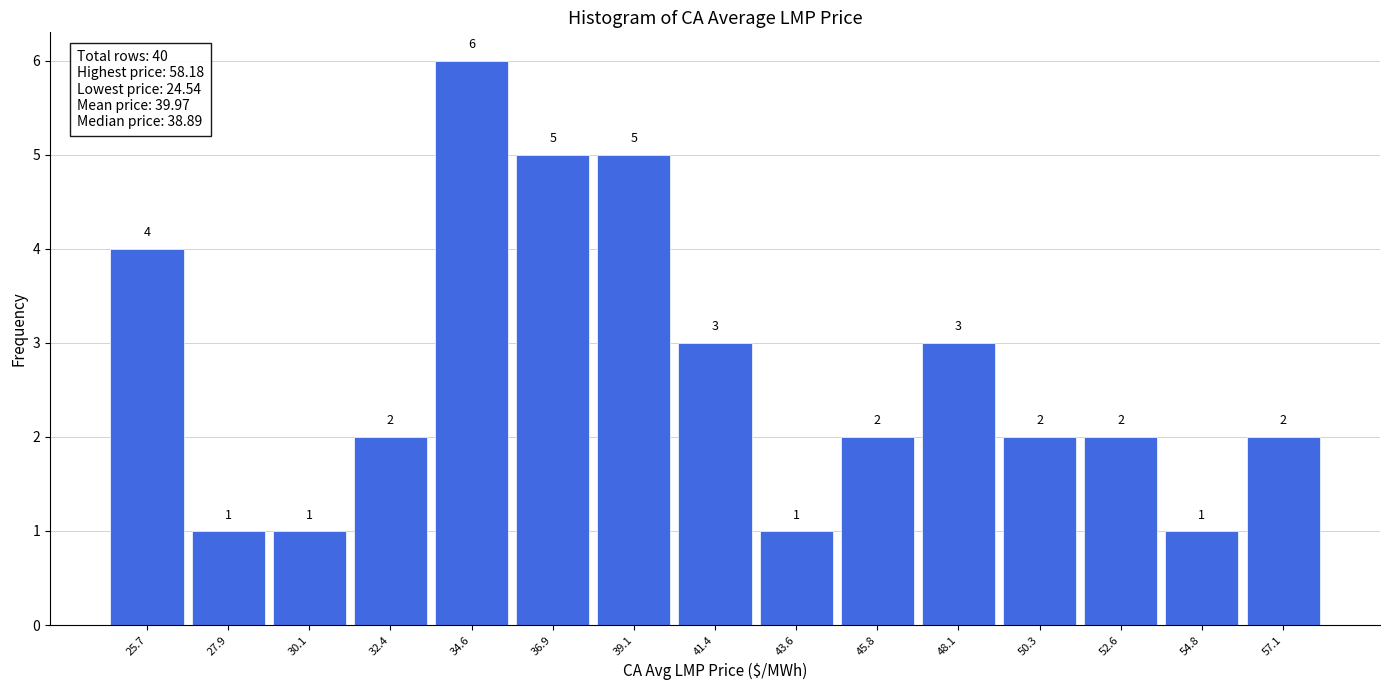

Over which range of the x-axis is the bar tallest?

33.5 to 36.0